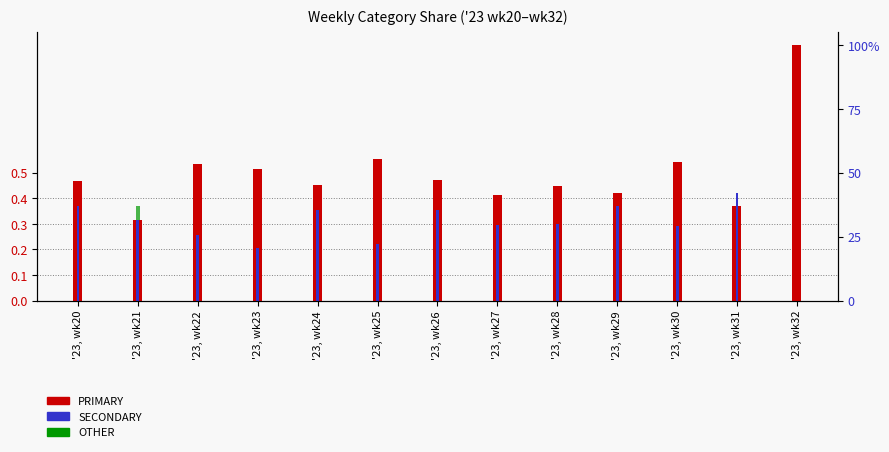

The value of SECONDARY at '23, wk30 is 0.1. True or false?

False